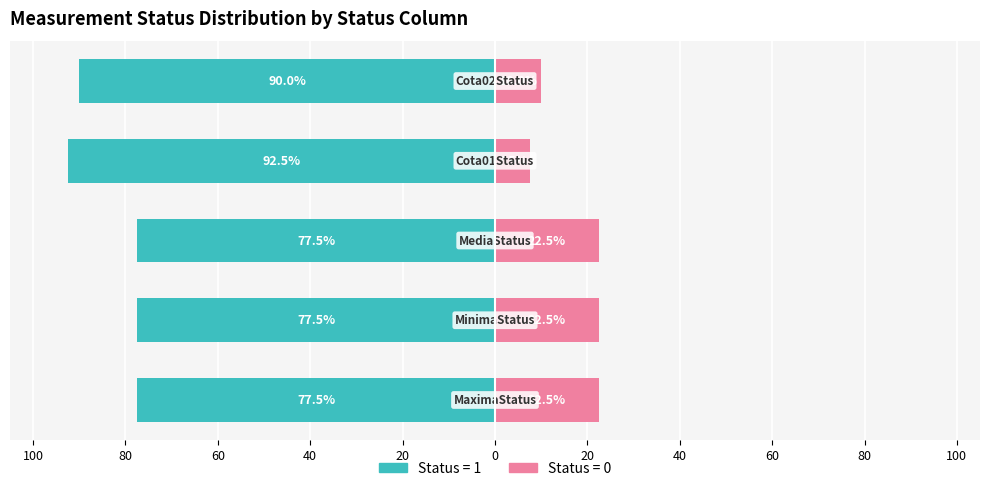

At 40, list the series in order from smallest to largest.

Status=1, Status=0